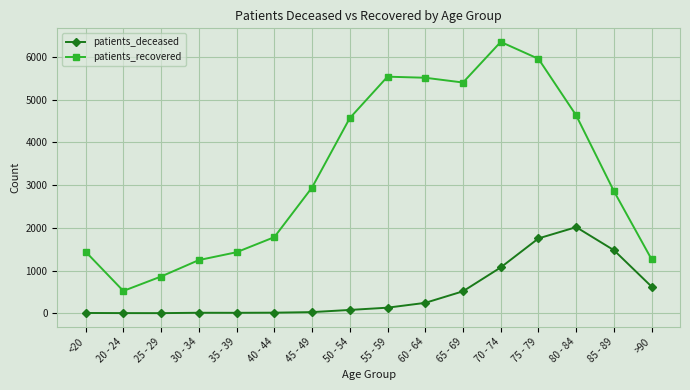

What is the value of the patients_recovered point at the 5th from the left?

1429